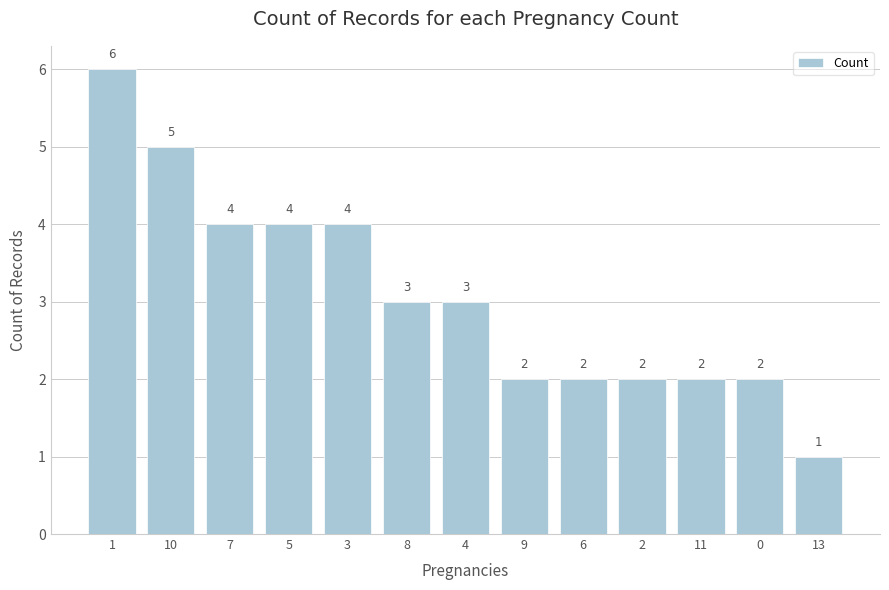

The value at 10 is 5. True or false?

True